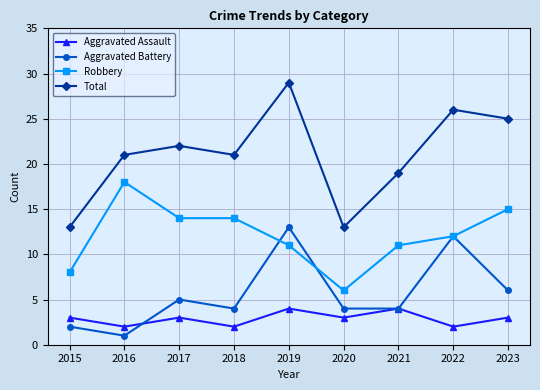

Where is the first local maximum for Robbery?

2016